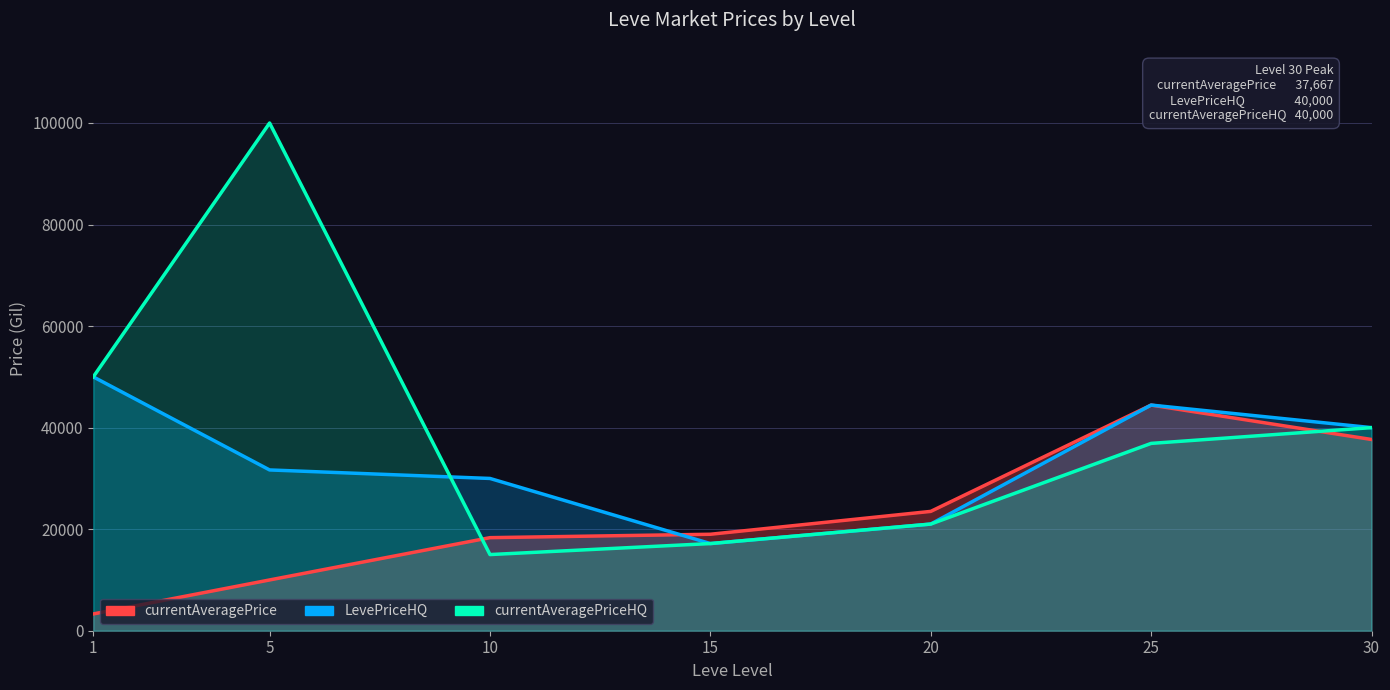

The currentAveragePrice series shows 37666.7 at 30. True or false?

True